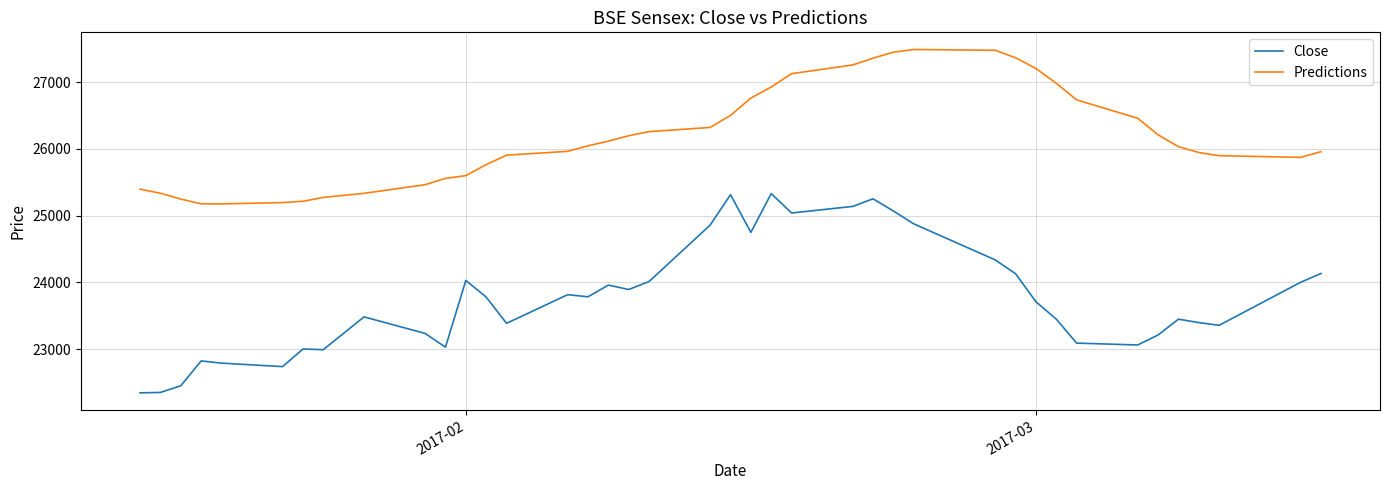

Which series has the largest range (max minus min)?

Close